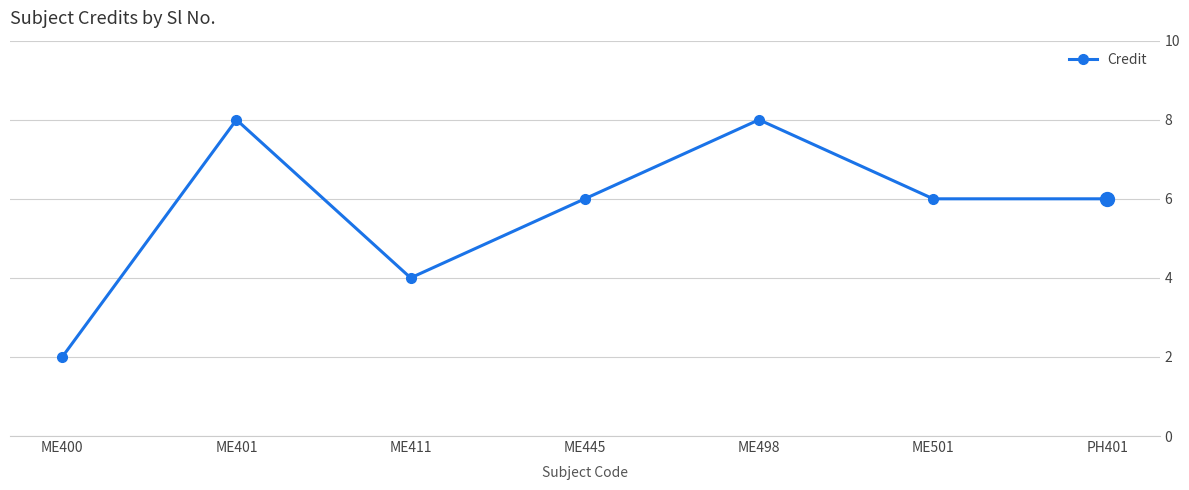

What is the minimum value shown in the chart?

2